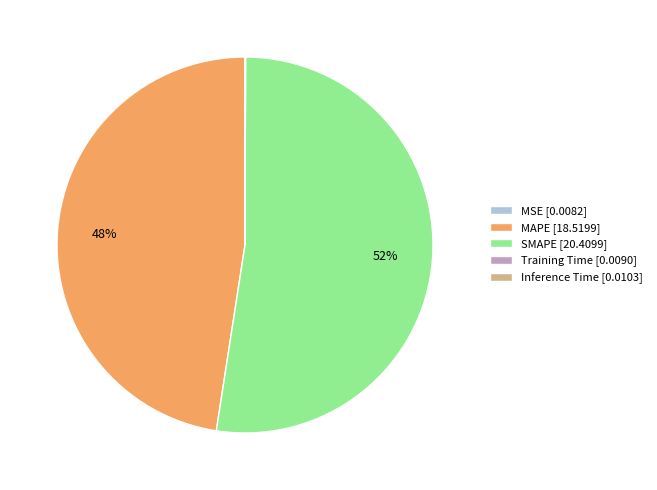

Is it true that MAPE is 48% of the pie?

True